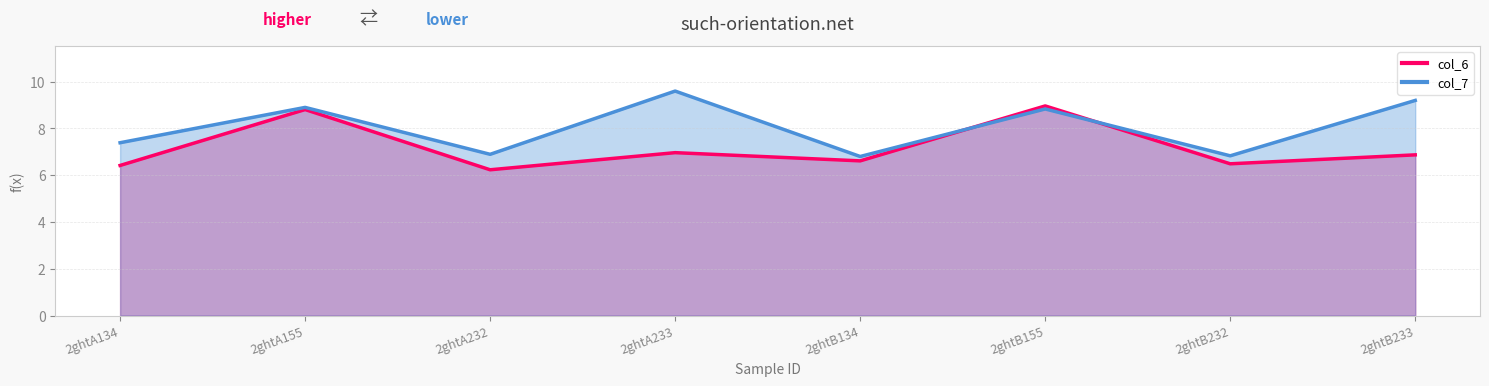

What is the sum of the col_7 values at 2ghtA134 and 2ghtA155?

16.3